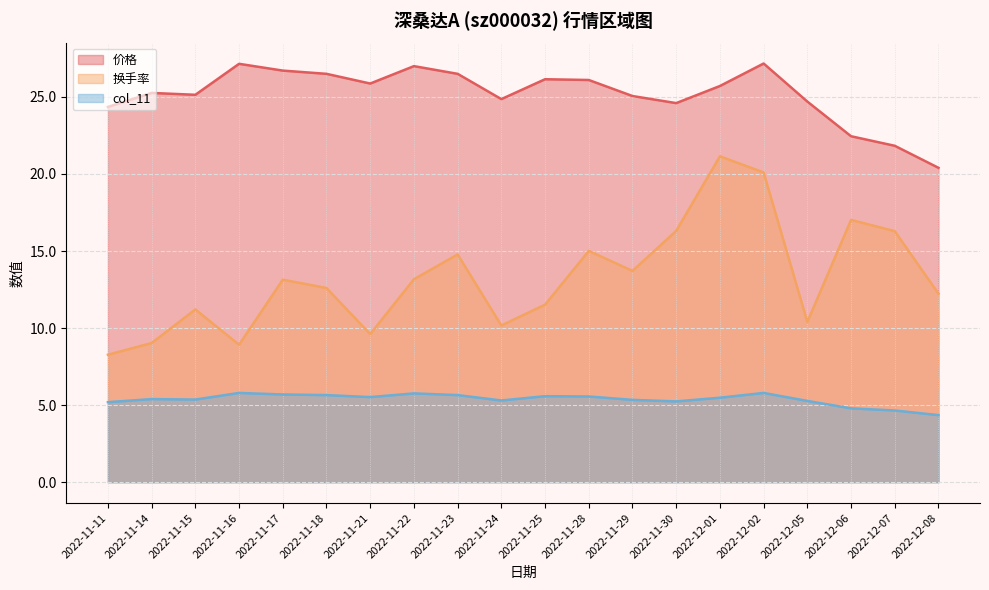

In 换手率, how many points are lower than both neighbors (excluding endpoints)?

5